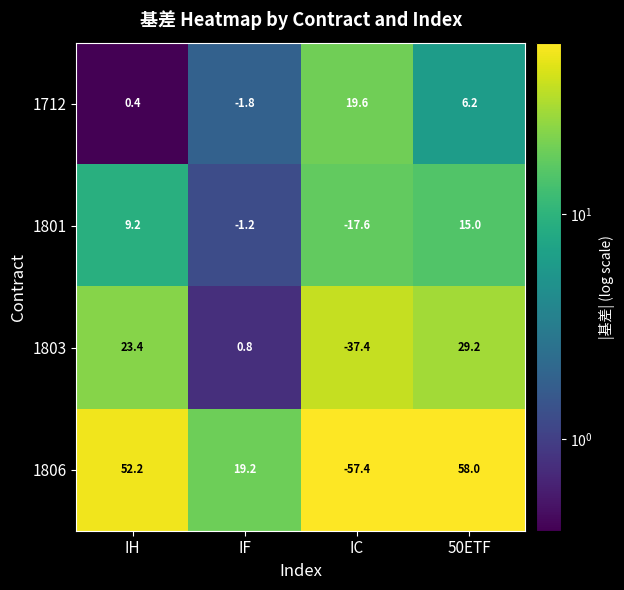

List the labels in order of 1801 value, smallest first.

IC, IF, IH, 50ETF